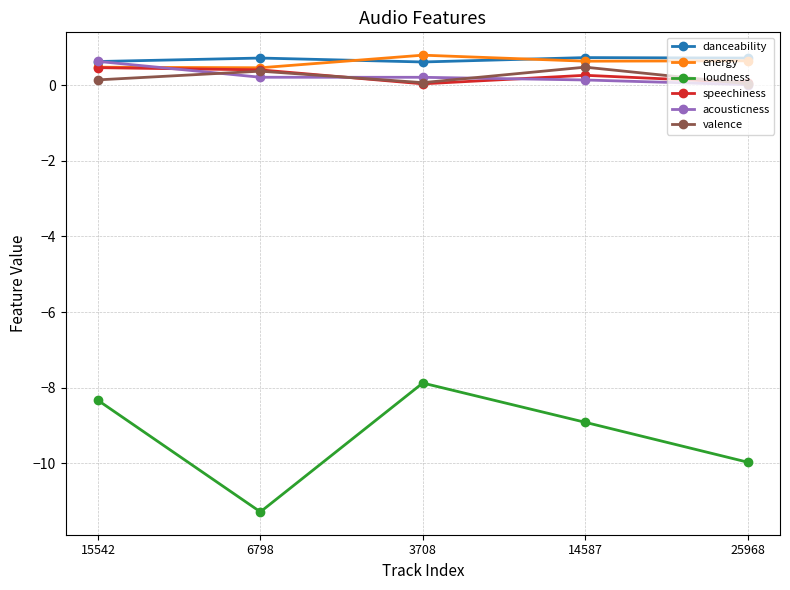

The value of danceability at 15542 is 0.6. True or false?

True